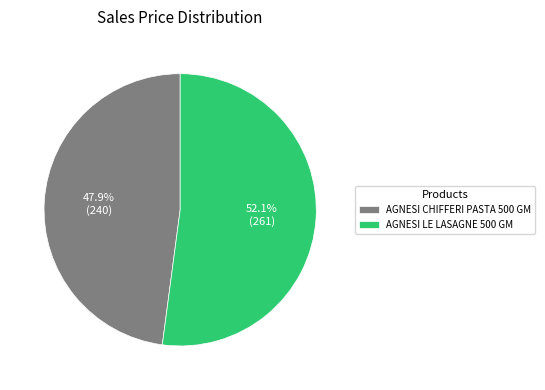

Count the number of slices in the pie.

2